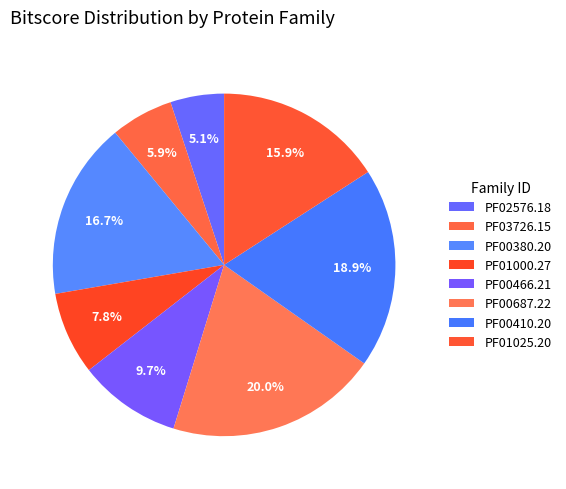

The PF00380.20 slice represents 2% of the pie. True or false?

False